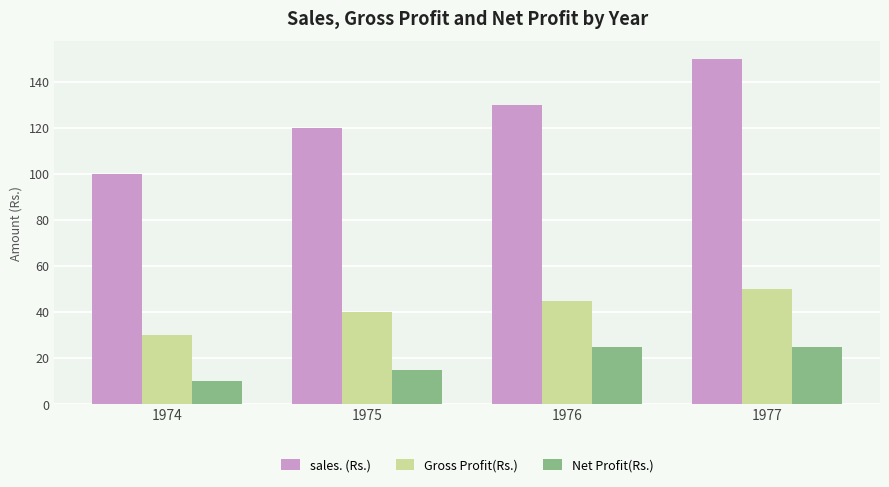

Rank the series by their maximum value, from lowest to highest.

Net Profit(Rs.), Gross Profit(Rs.), sales. (Rs.)